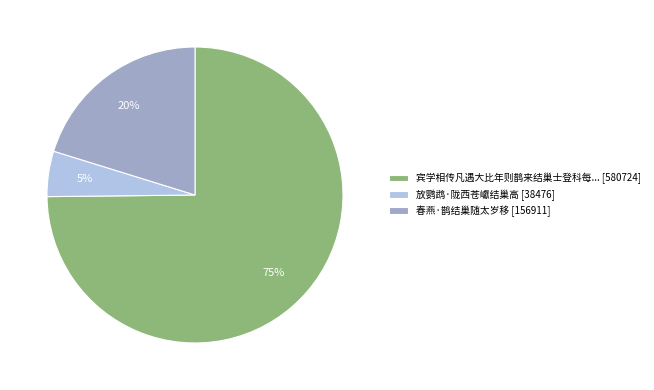

What is the smallest slice in the pie chart?

放鹦鹉·陇西苍巘结巢高 [38476]